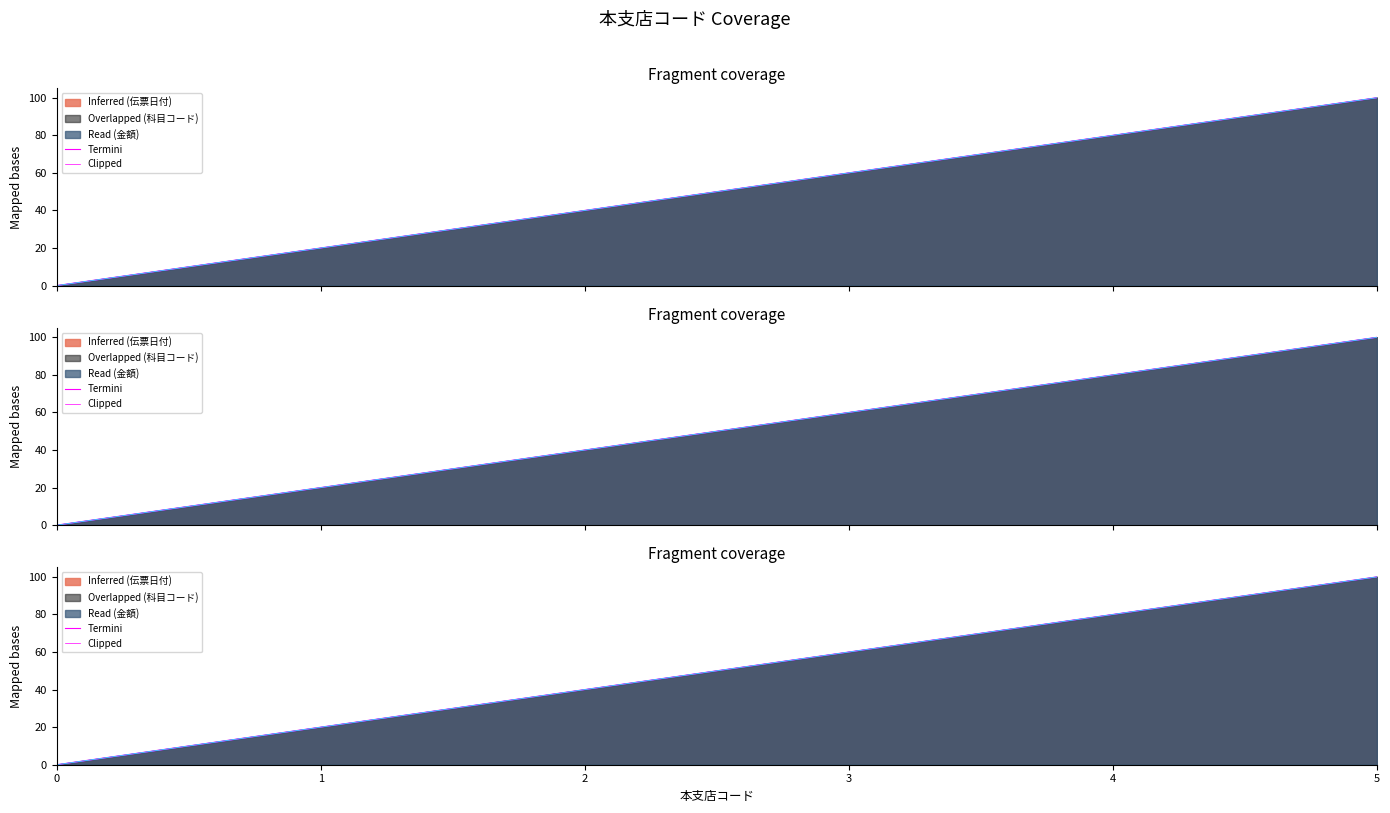

True or false: Clipped (金額) has more than 1 points higher than both neighbors.

False